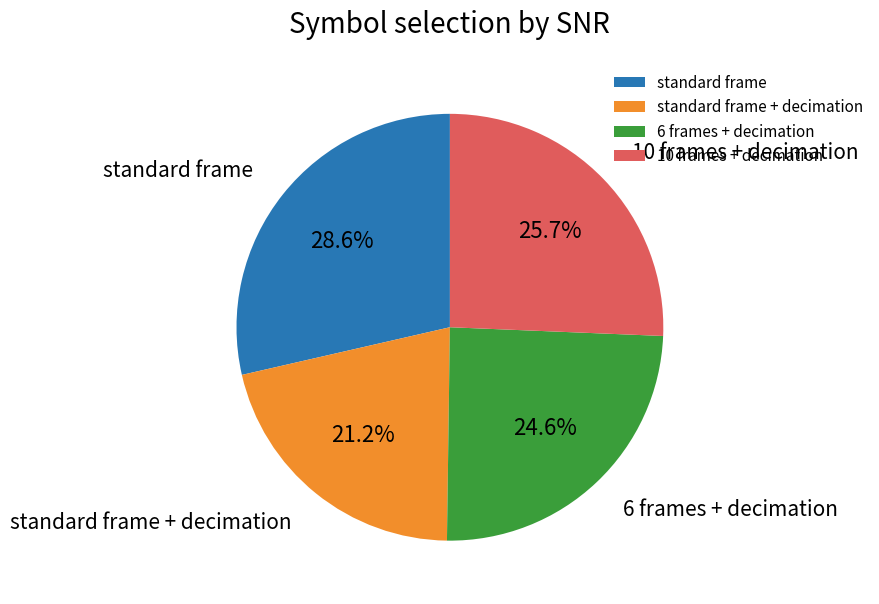

How many segments does this pie chart have?

4